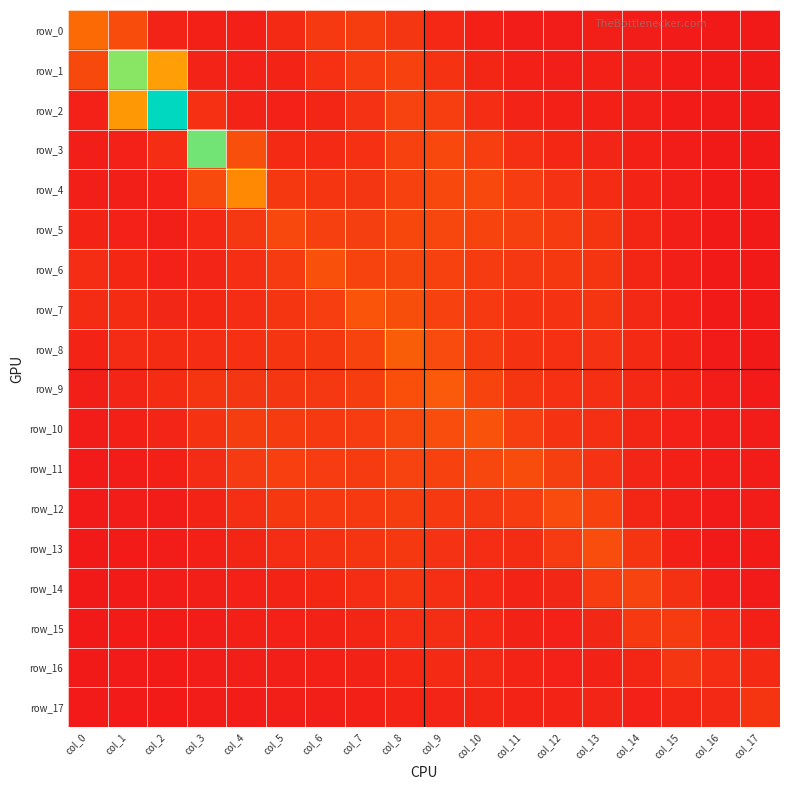

What is the difference between the maximum and minimum values in the row_14 series?

1.0